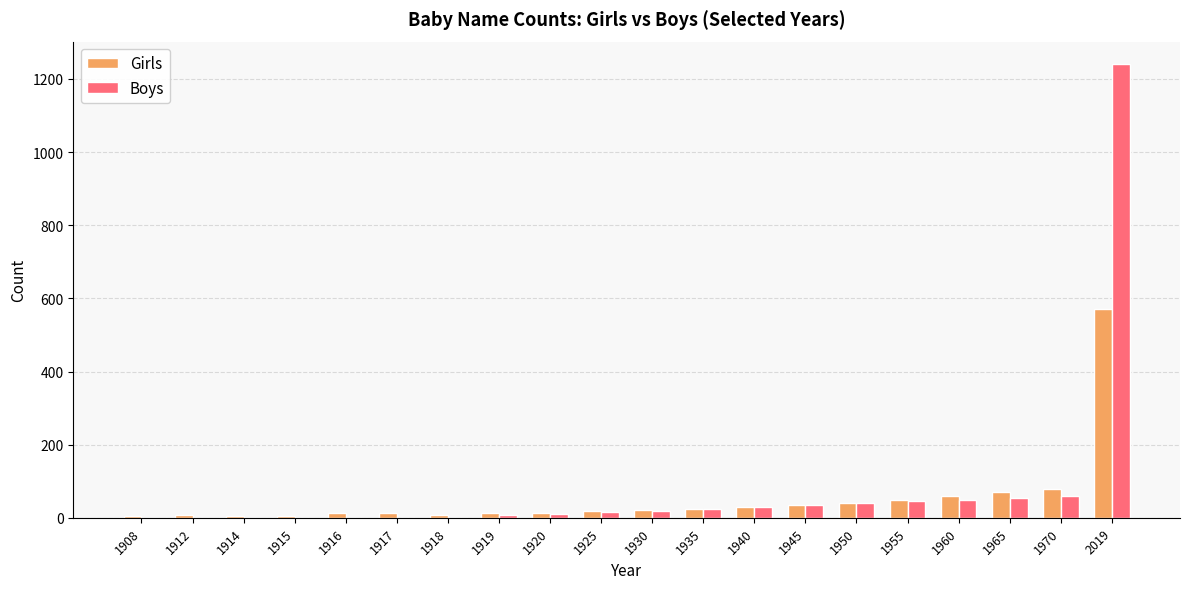

The value of Girls at 1917 is 12. True or false?

True